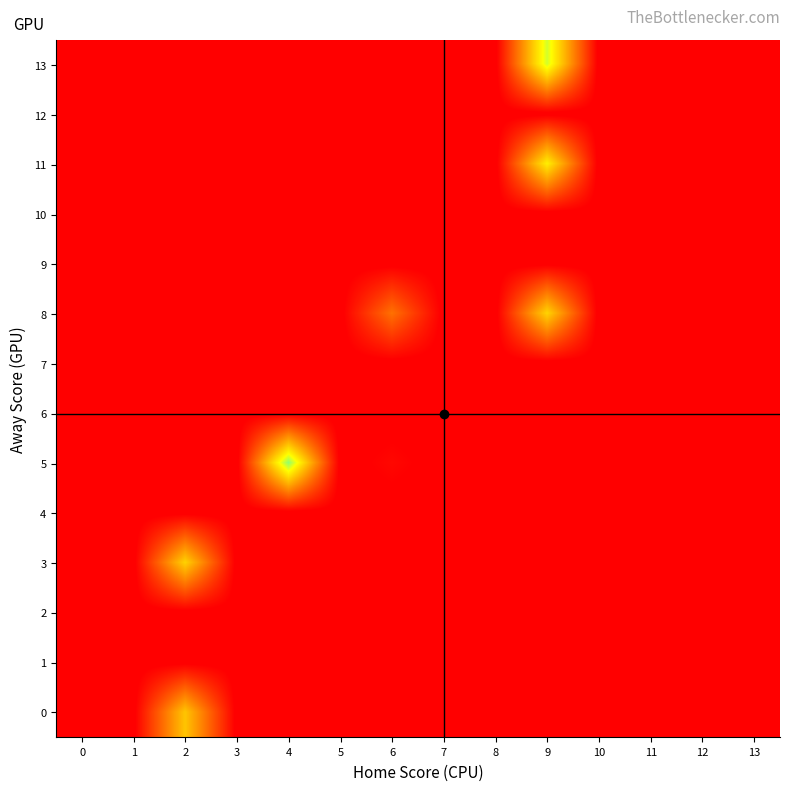

Reading left to right, transcribe all the data shown in this chart.

13: 0=-1.0	1=-1.0	2=-1.0	3=-1.0	4=-1.0	5=-1.0	6=-1.0	7=-1.0	8=-1.0	9=36.7	10=-1.0	11=-1.0	12=-1.0	13=-1.0
12: 0=-1.0	1=-1.0	2=-1.0	3=-1.0	4=-1.0	5=-1.0	6=-1.0	7=-1.0	8=-1.0	9=-1.0	10=-1.0	11=-1.0	12=-1.0	13=-1.0
11: 0=-1.0	1=-1.0	2=-1.0	3=-1.0	4=-1.0	5=-1.0	6=-1.0	7=-1.0	8=-1.0	9=31.7	10=-1.0	11=-1.0	12=-1.0	13=-1.0
10: 0=-1.0	1=-1.0	2=-1.0	3=-1.0	4=-1.0	5=-1.0	6=-1.0	7=-1.0	8=-1.0	9=-1.0	10=-1.0	11=-1.0	12=-1.0	13=-1.0
9: 0=-1.0	1=-1.0	2=-1.0	3=-1.0	4=-1.0	5=-1.0	6=-1.0	7=-1.0	8=-1.0	9=-1.0	10=-1.0	11=-1.0	12=-1.0	13=-1.0
8: 0=-1.0	1=-1.0	2=-1.0	3=-1.0	4=-1.0	5=-1.0	6=15.0	7=-1.0	8=-1.0	9=28.0	10=-1.0	11=-1.0	12=-1.0	13=-1.0
7: 0=-1.0	1=-1.0	2=-1.0	3=-1.0	4=-1.0	5=-1.0	6=-1.0	7=-1.0	8=-1.0	9=-1.0	10=-1.0	11=-1.0	12=-1.0	13=-1.0
6: 0=-1.0	1=-1.0	2=-1.0	3=-1.0	4=-1.0	5=-1.0	6=-1.0	7=-1.0	8=-1.0	9=-1.0	10=-1.0	11=-1.0	12=-1.0	13=-1.0
5: 0=-1.0	1=-1.0	2=-1.0	3=-1.0	4=41.2	5=-1.0	6=1.0	7=-1.0	8=-1.0	9=-1.0	10=-1.0	11=-1.0	12=-1.0	13=-1.0
4: 0=-1.0	1=-1.0	2=-1.0	3=-1.0	4=-1.0	5=-1.0	6=-1.0	7=-1.0	8=-1.0	9=-1.0	10=-1.0	11=-1.0	12=-1.0	13=-1.0
3: 0=-1.0	1=-1.0	2=27.8	3=-1.0	4=-1.0	5=-1.0	6=-1.0	7=-1.0	8=-1.0	9=-1.0	10=-1.0	11=-1.0	12=-1.0	13=-1.0
2: 0=-1.0	1=-1.0	2=-1.0	3=-1.0	4=-1.0	5=-1.0	6=-1.0	7=-1.0	8=-1.0	9=-1.0	10=-1.0	11=-1.0	12=-1.0	13=-1.0
1: 0=-1.0	1=-1.0	2=-1.0	3=-1.0	4=-1.0	5=-1.0	6=-1.0	7=-1.0	8=-1.0	9=-1.0	10=-1.0	11=-1.0	12=-1.0	13=-1.0
0: 0=-1.0	1=-1.0	2=26.0	3=-1.0	4=-1.0	5=-1.0	6=-1.0	7=-1.0	8=-1.0	9=-1.0	10=-1.0	11=-1.0	12=-1.0	13=-1.0